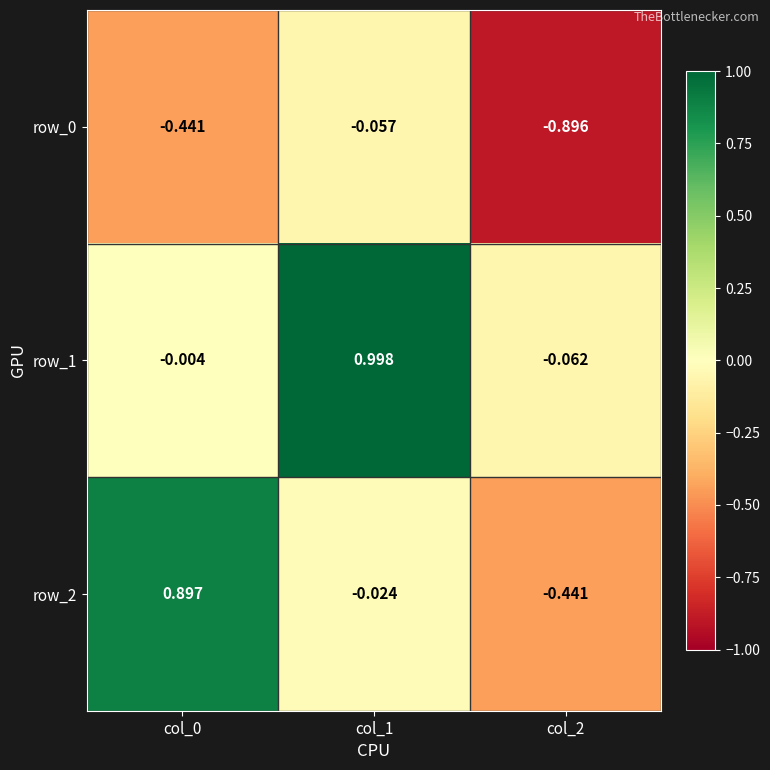

Which series has the largest range (max minus min)?

row_2